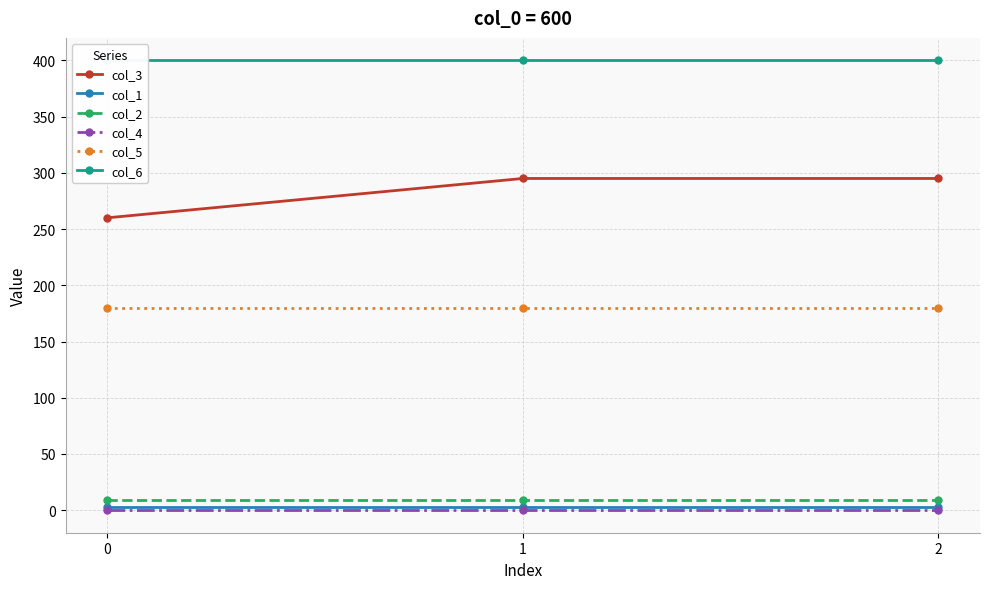

Which series has the widest spread of values?

col_3